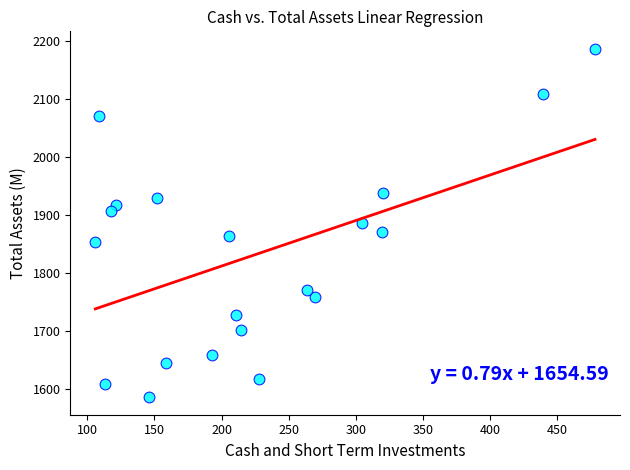

What is the range of X values (max minus min)?

372.0